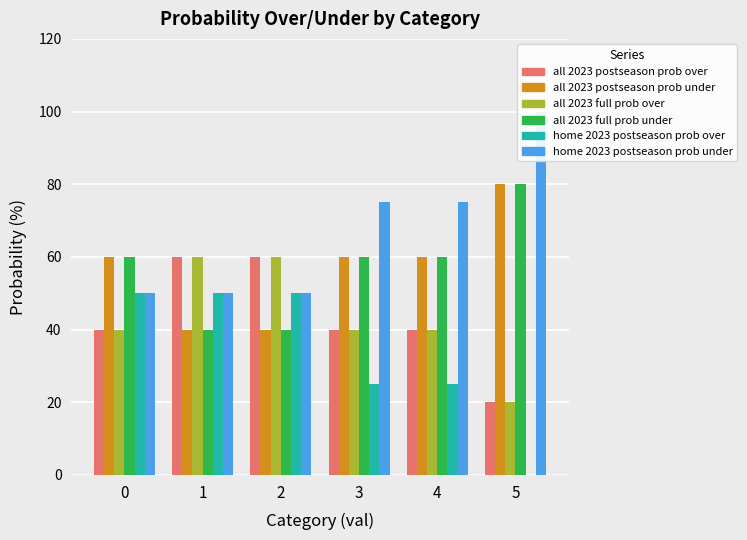

How many home 2023 postseason prob over values are between 25 and 50?

5